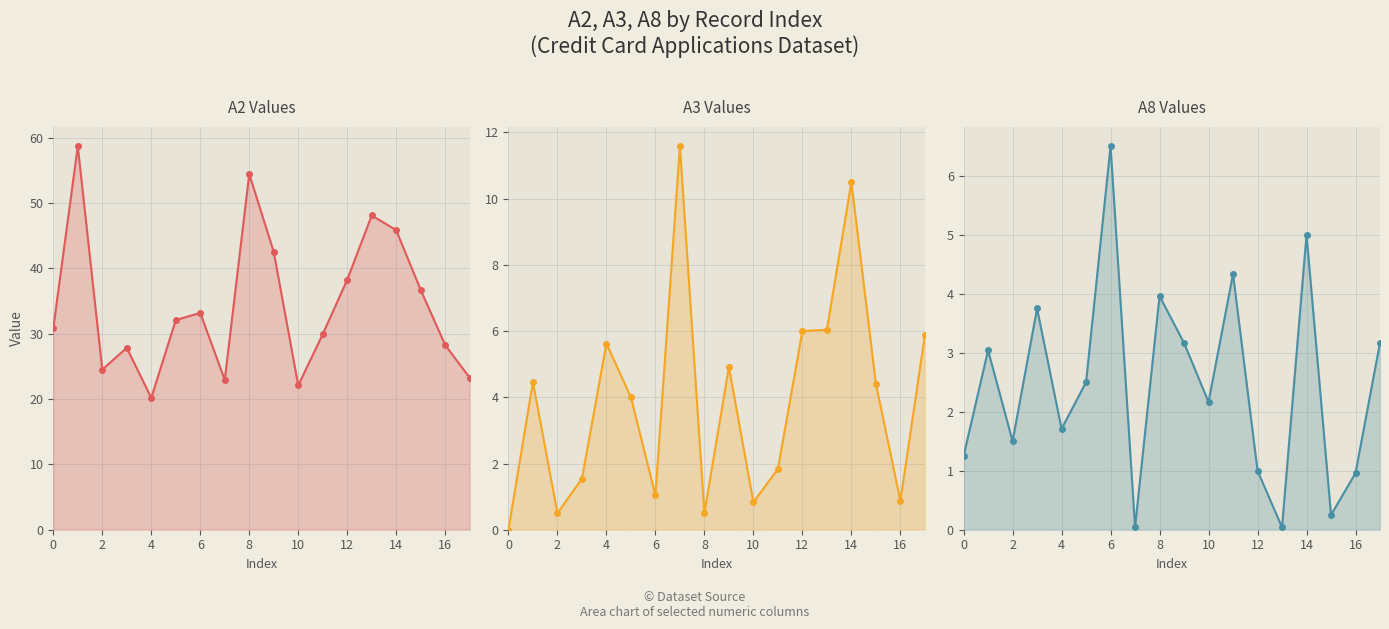

What is the sum of all A3 values?

70.5